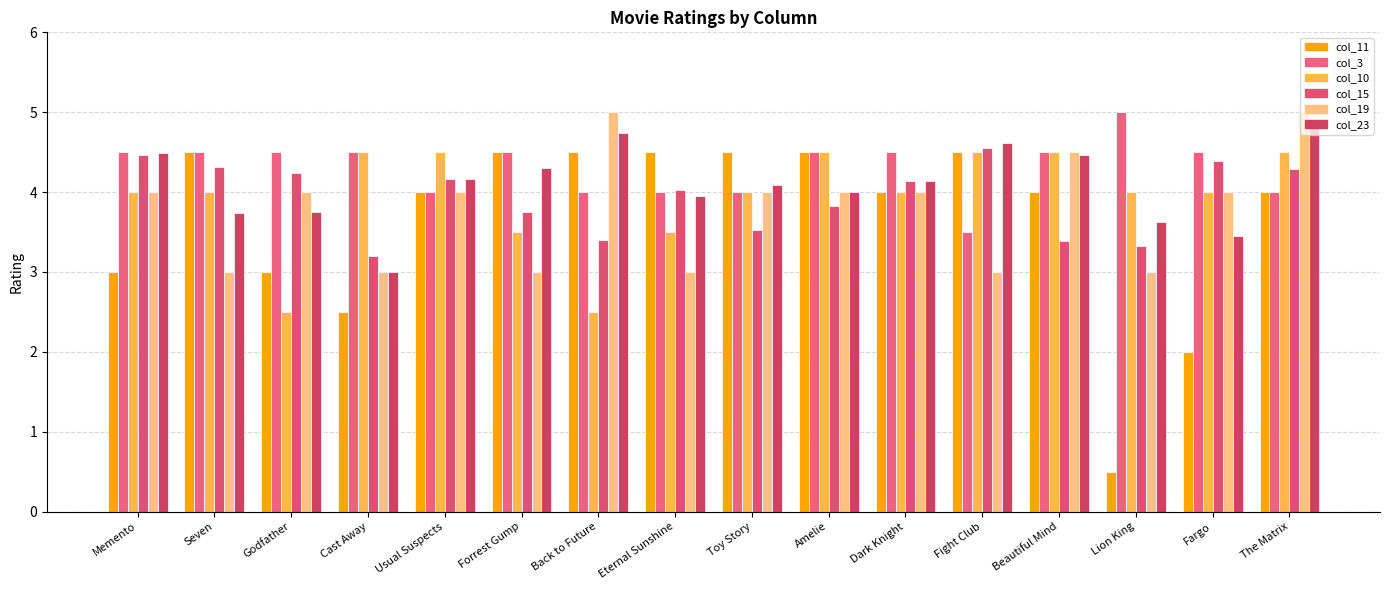

Reading right to left, extract all data points from this chart.

col_11: The Matrix=4.0	Fargo=2.0	Lion King=0.5	Beautiful Mind=4.0	Fight Club=4.5	Dark Knight=4.0	Amelie=4.5	Toy Story=4.5	Eternal Sunshine=4.5	Back to Future=4.5	Forrest Gump=4.5	Usual Suspects=4.0	Cast Away=2.5	Godfather=3.0	Seven=4.5	Memento=3.0
col_3: The Matrix=4.0	Fargo=4.5	Lion King=5.0	Beautiful Mind=4.5	Fight Club=3.5	Dark Knight=4.5	Amelie=4.5	Toy Story=4.0	Eternal Sunshine=4.0	Back to Future=4.0	Forrest Gump=4.5	Usual Suspects=4.0	Cast Away=4.5	Godfather=4.5	Seven=4.5	Memento=4.5
col_10: The Matrix=4.5	Fargo=4.0	Lion King=4.0	Beautiful Mind=4.5	Fight Club=4.5	Dark Knight=4.0	Amelie=4.5	Toy Story=4.0	Eternal Sunshine=3.5	Back to Future=2.5	Forrest Gump=3.5	Usual Suspects=4.5	Cast Away=4.5	Godfather=2.5	Seven=4.0	Memento=4.0
col_15: The Matrix=4.3	Fargo=4.4	Lion King=3.3	Beautiful Mind=3.4	Fight Club=4.5	Dark Knight=4.1	Amelie=3.8	Toy Story=3.5	Eternal Sunshine=4.0	Back to Future=3.4	Forrest Gump=3.8	Usual Suspects=4.2	Cast Away=3.2	Godfather=4.2	Seven=4.3	Memento=4.5
col_19: The Matrix=5.0	Fargo=4.0	Lion King=3.0	Beautiful Mind=4.5	Fight Club=3.0	Dark Knight=4.0	Amelie=4.0	Toy Story=4.0	Eternal Sunshine=3.0	Back to Future=5.0	Forrest Gump=3.0	Usual Suspects=4.0	Cast Away=3.0	Godfather=4.0	Seven=3.0	Memento=4.0
col_23: The Matrix=4.9	Fargo=3.5	Lion King=3.6	Beautiful Mind=4.5	Fight Club=4.6	Dark Knight=4.1	Amelie=4.0	Toy Story=4.1	Eternal Sunshine=4.0	Back to Future=4.7	Forrest Gump=4.3	Usual Suspects=4.2	Cast Away=3.0	Godfather=3.8	Seven=3.7	Memento=4.5